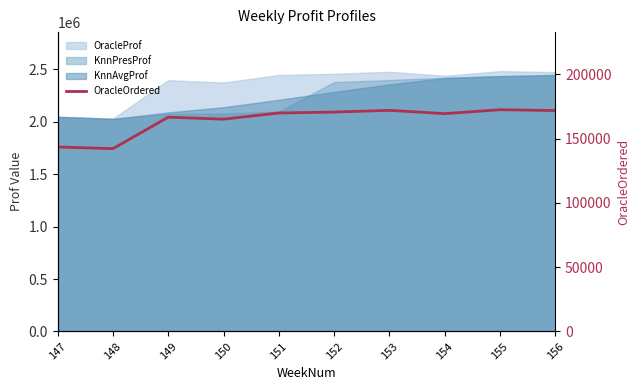

Reading right to left, transcribe all the data shown in this chart.

156=171932.9	155=172566.7	154=169518.6	153=172078.6	152=170748.3	151=170029.0	150=165224.0	149=166749.2	148=142280.3	147=143573.2